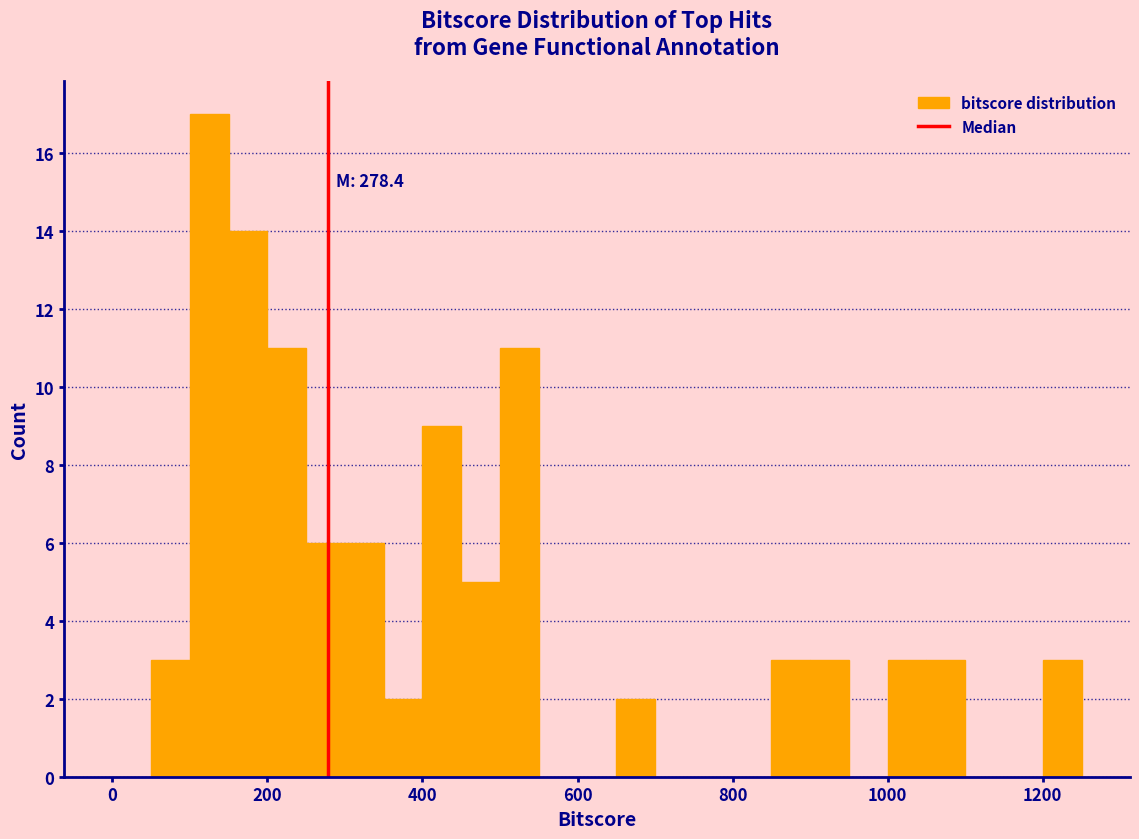

Read against the x-axis, roughly where is the centre of the tallest bar?

120